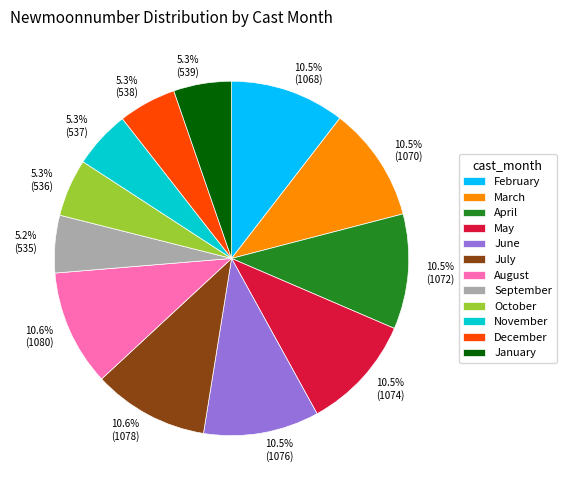

Is there a majority slice in this chart?

No